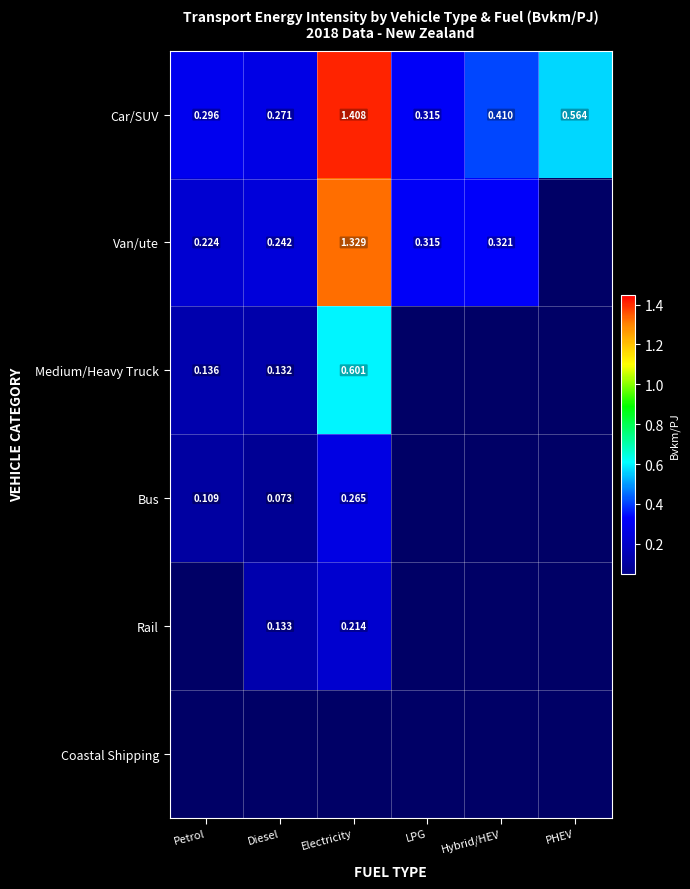

List the labels in order of Car/SUV value, smallest first.

Diesel, Petrol, LPG, Hybrid/HEV, PHEV, Electricity